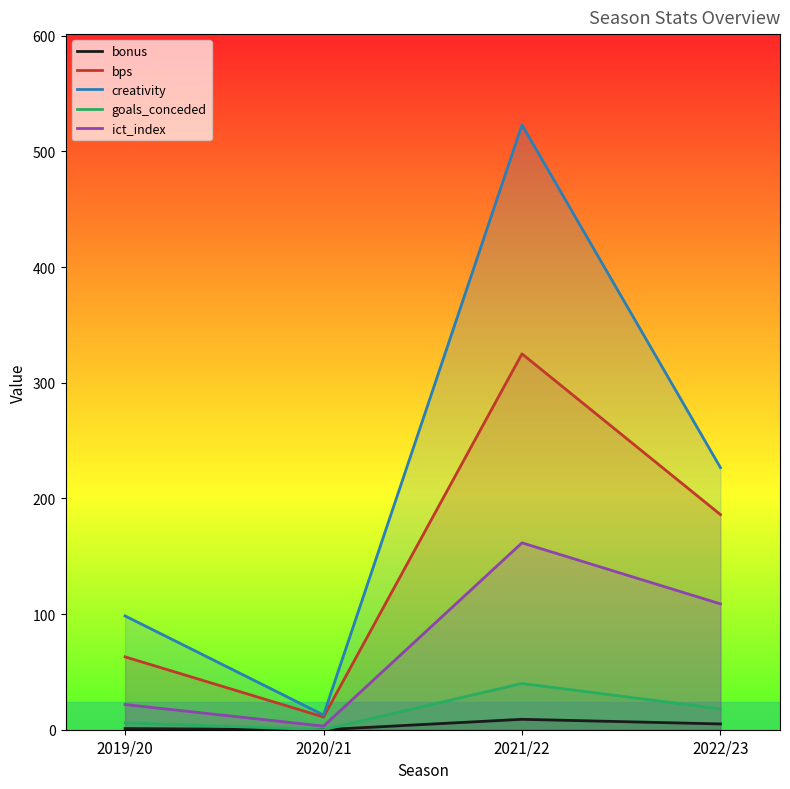

In creativity, how many points are lower than both neighbors (excluding endpoints)?

1